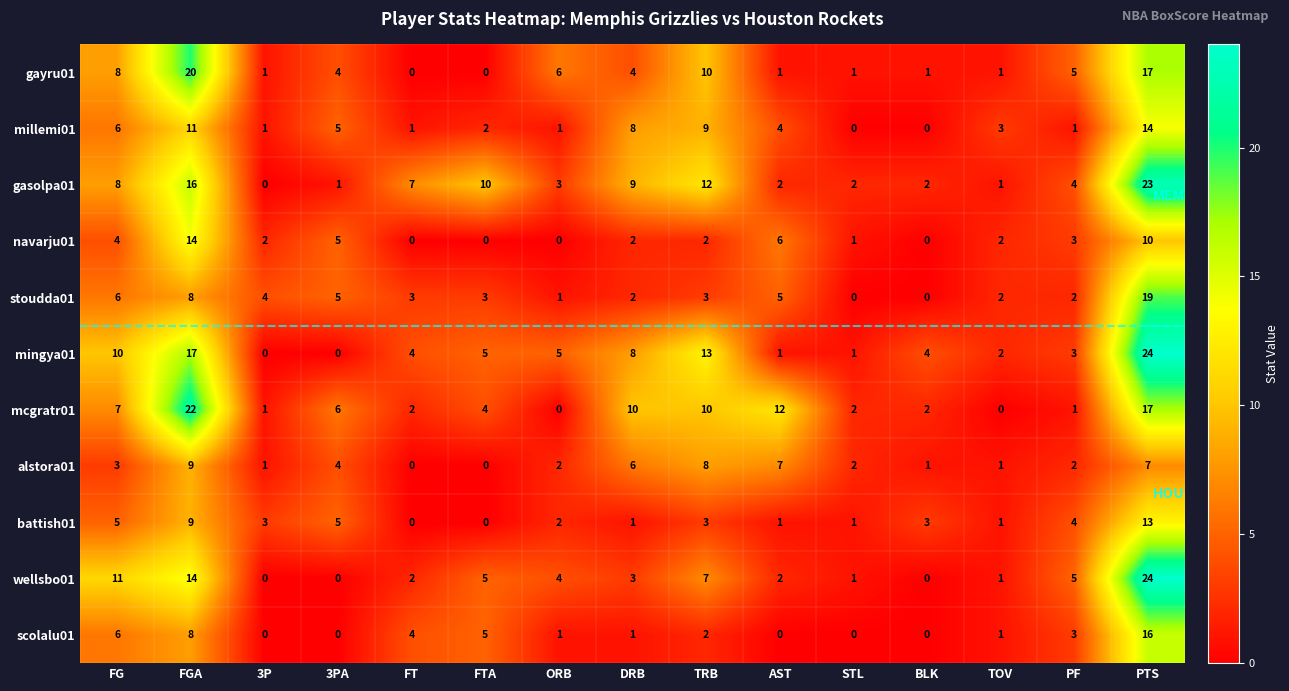

Where does the millemi01 series first go above 3?

FG